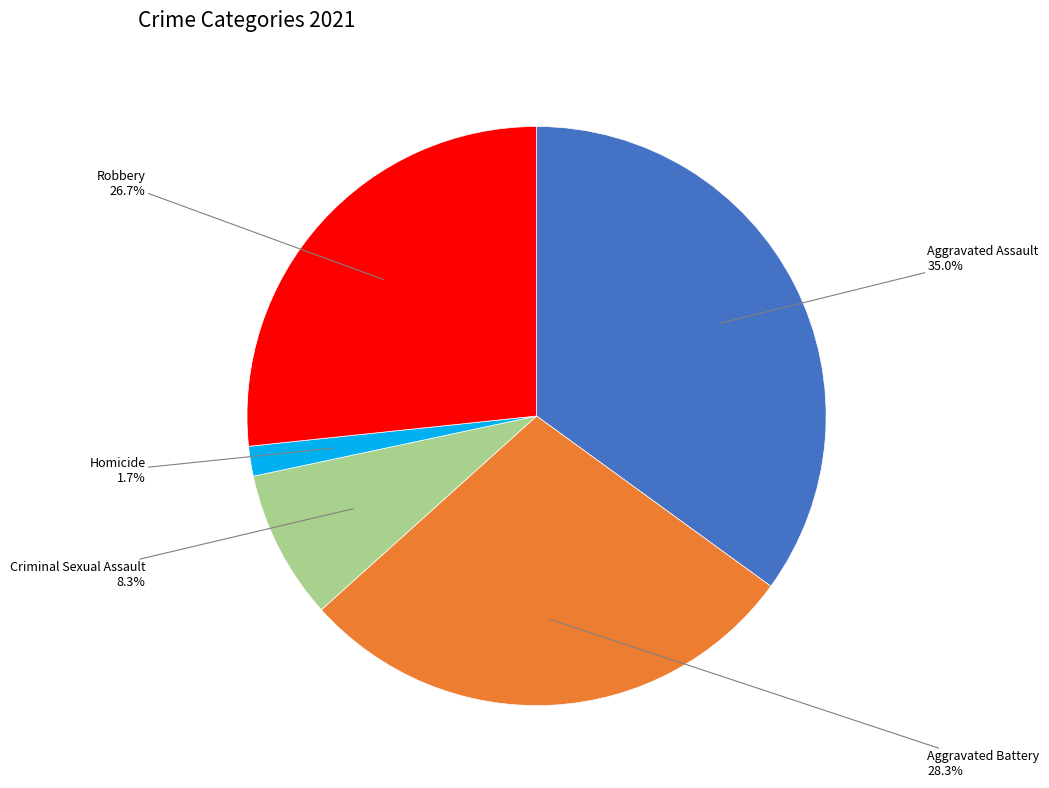

Which has a higher value, Homicide or Criminal Sexual Assault?

Criminal Sexual Assault